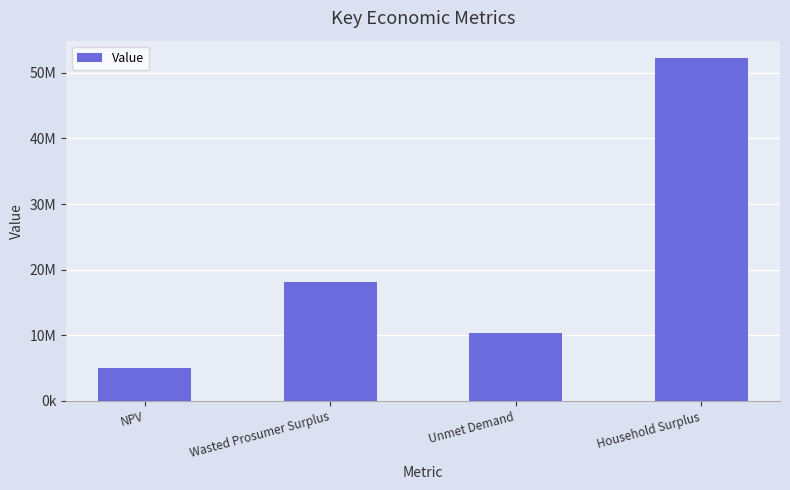

What is the change in value from Wasted Prosumer Surplus to Household Surplus?

+34200044.0